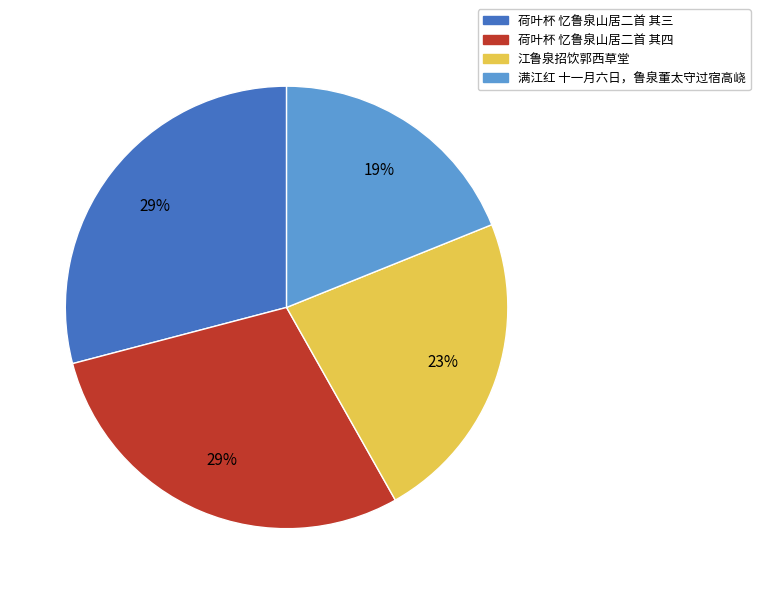

True or false: 荷叶杯 忆鲁泉山居二首 其三 accounts for 29% of the total.

True